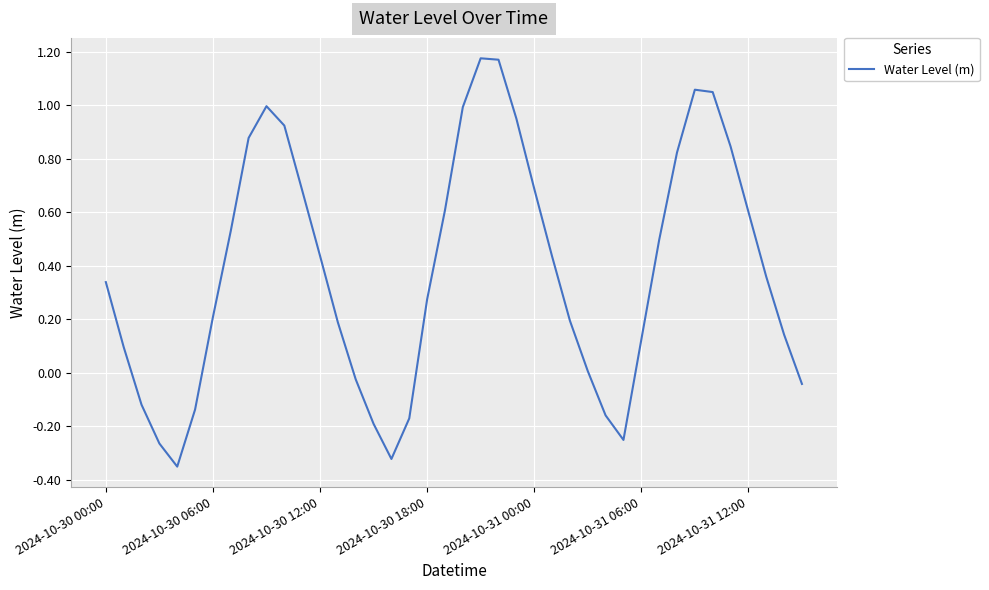

What is the difference between the maximum and minimum values?

1.5